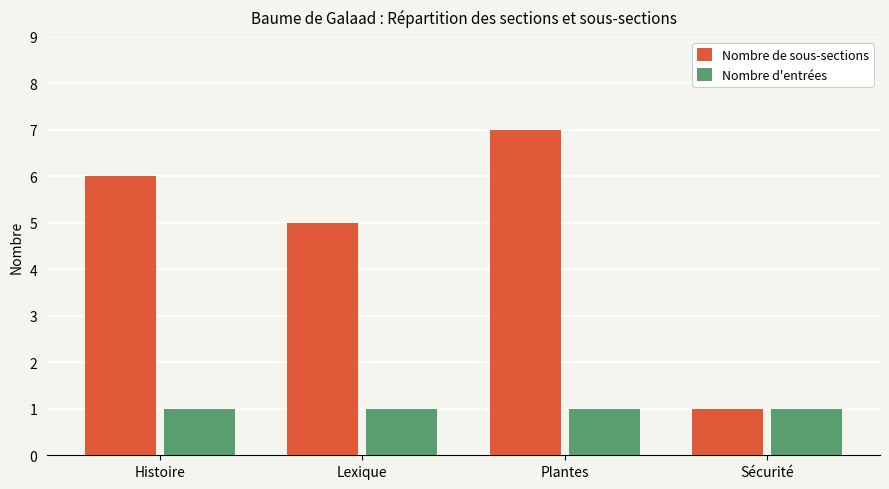

Does the chart contain stacked bars?

No